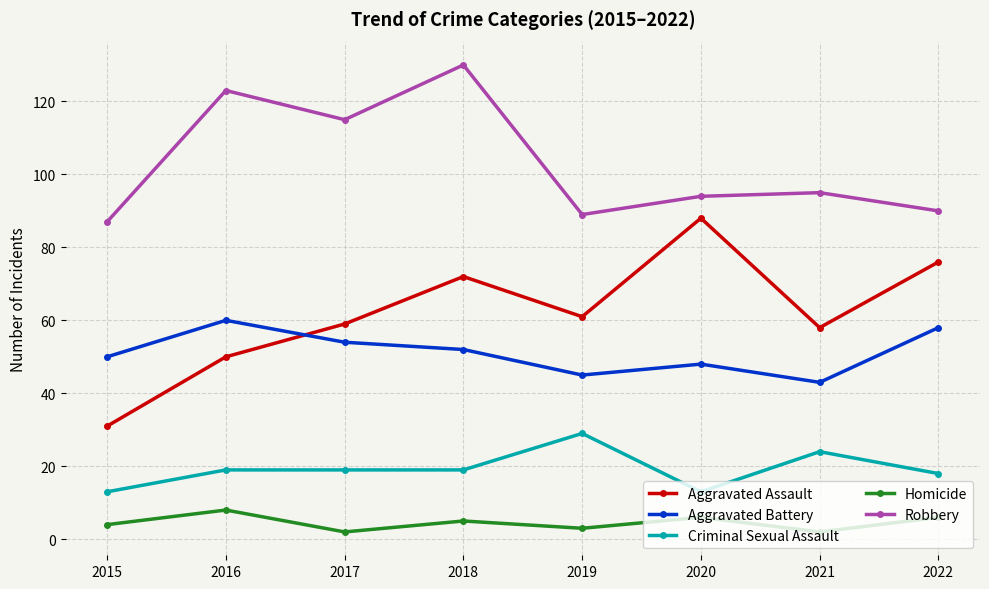

What is the value of the Criminal Sexual Assault point at the 5th from the left?

29